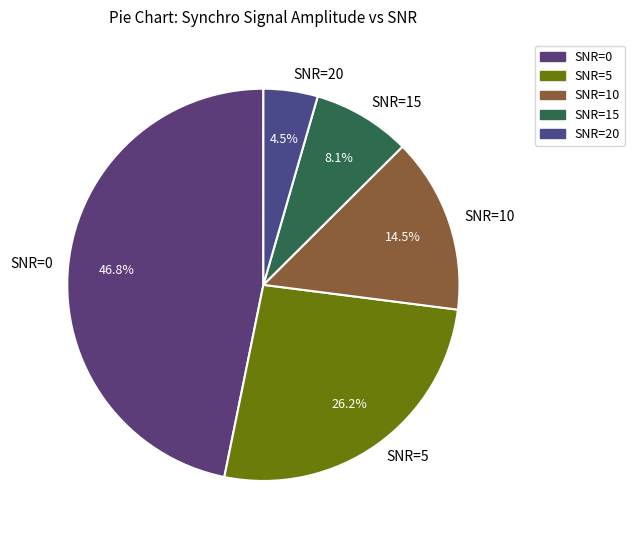

Between SNR=15 and SNR=5, which is larger?

SNR=5